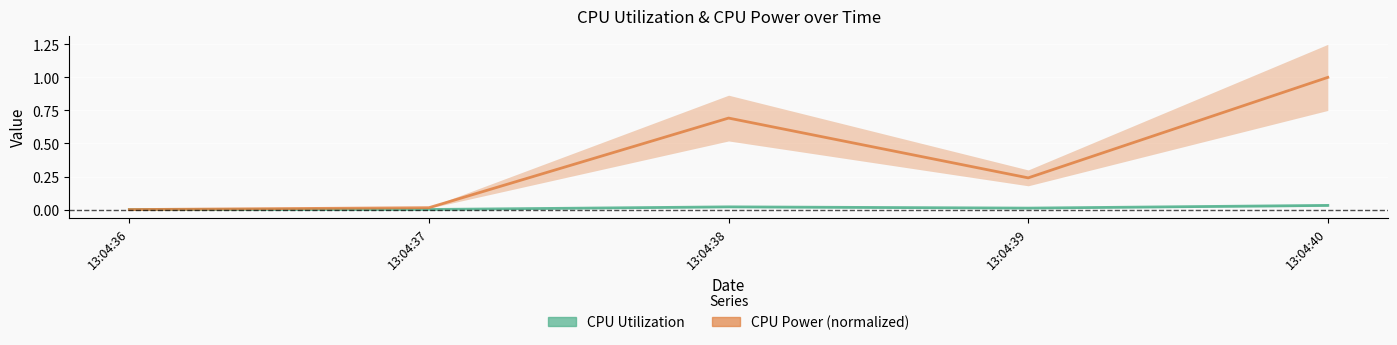

True or false: CPU Power (normalized) has a value of -0.4 at 13:04:36.

False